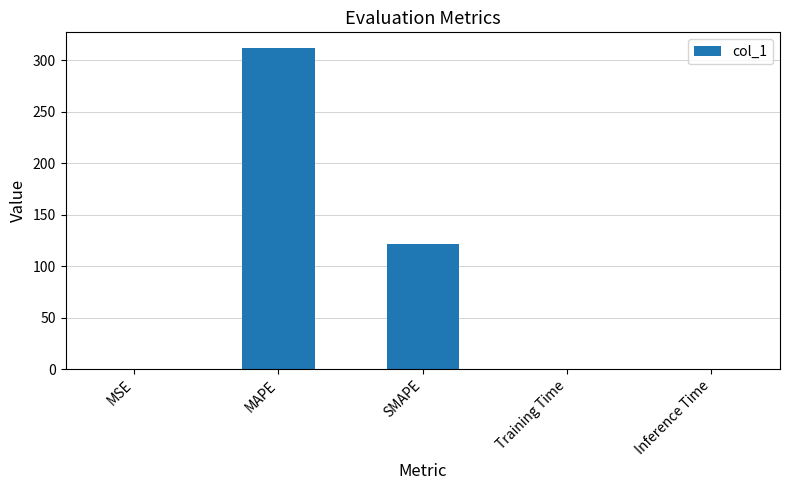

The value at MSE is 0.3. True or false?

True